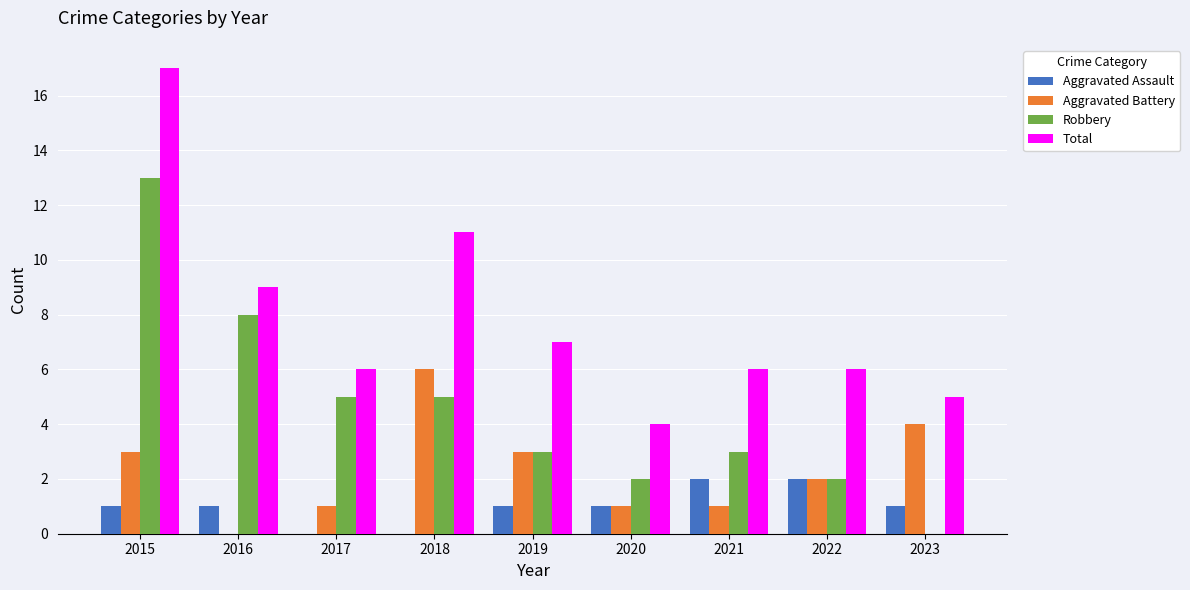

The value of Robbery at 2021 is 2. True or false?

False